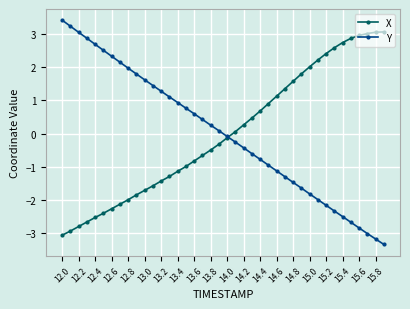

What is the value of the Y point at the 40th from the left?

-3.4